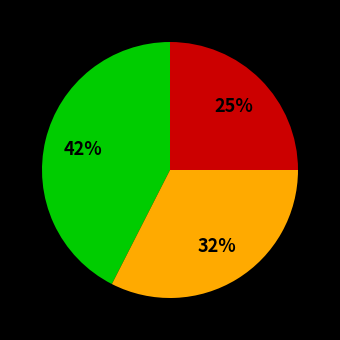

To the nearest percent, what is the average slice percentage?

33%